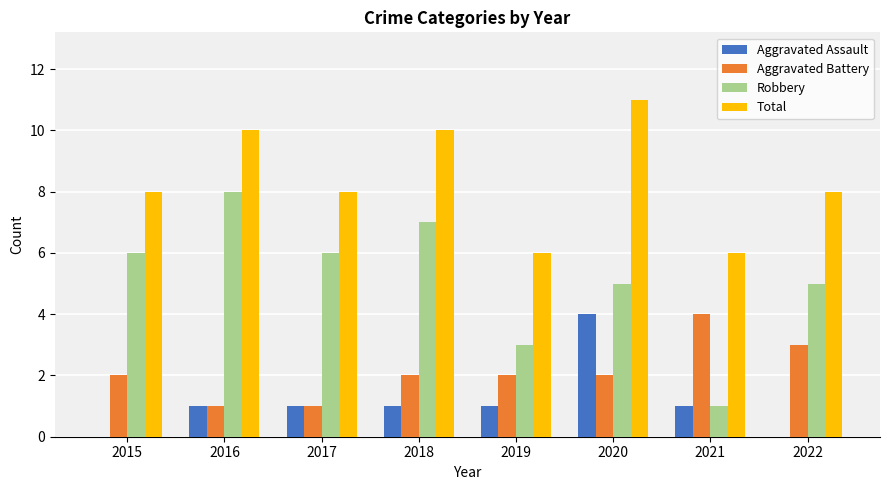

What value does the Robbery series have at 2020?

5